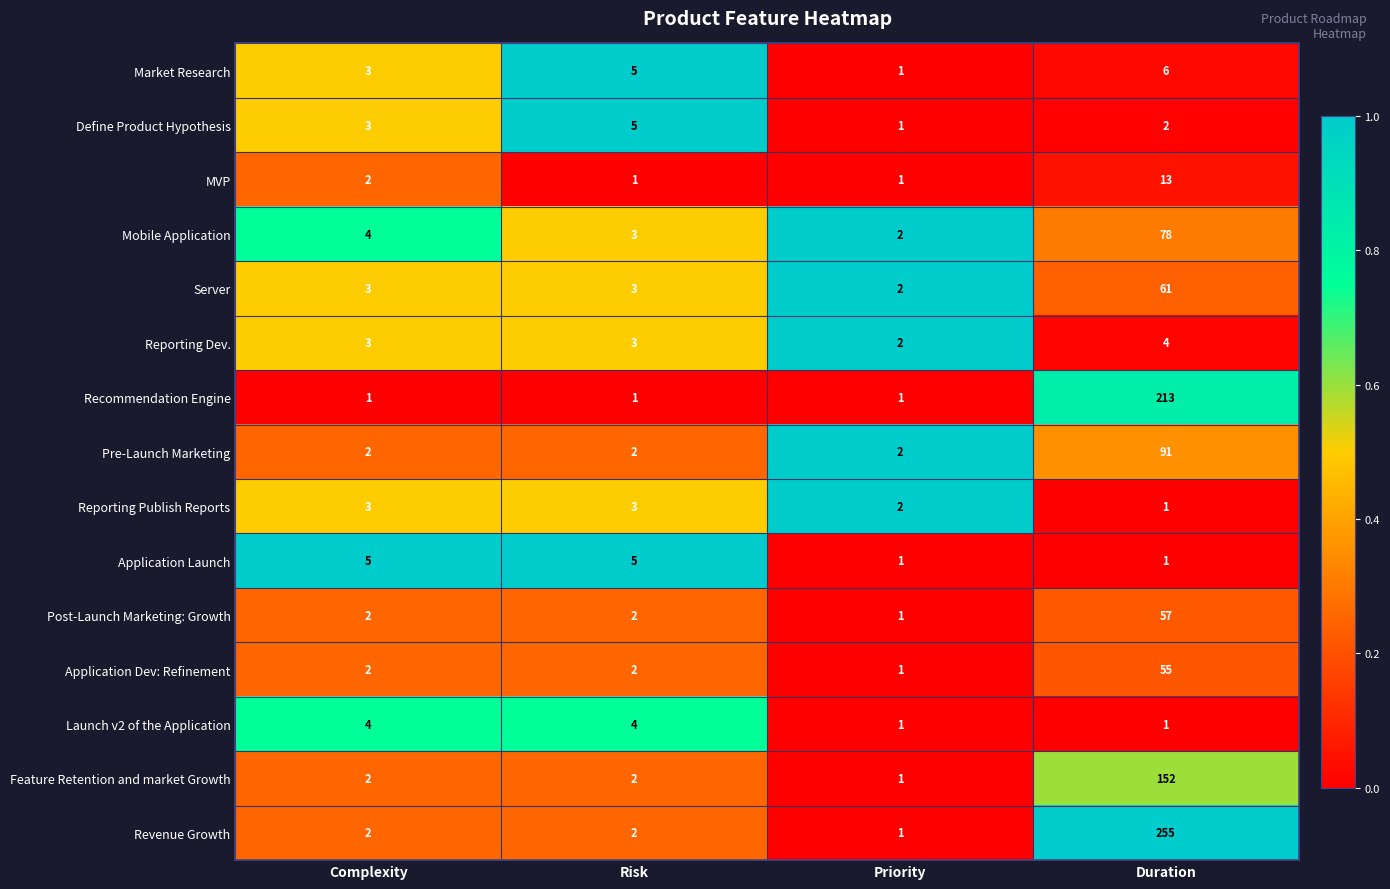

Which series has the widest spread of values?

Revenue Growth